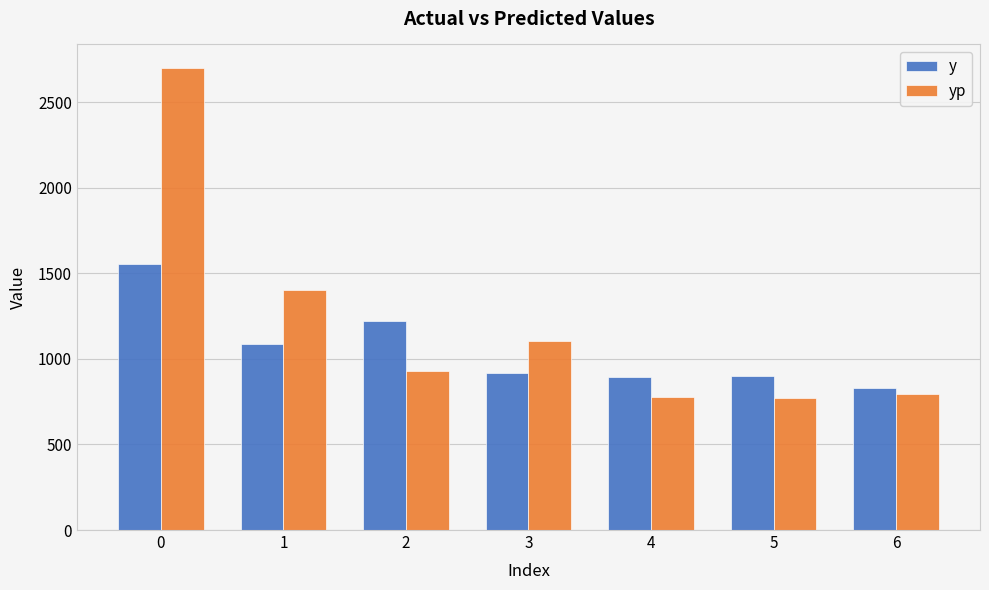

List the series in order of their overall mean, lowest first.

y, yp